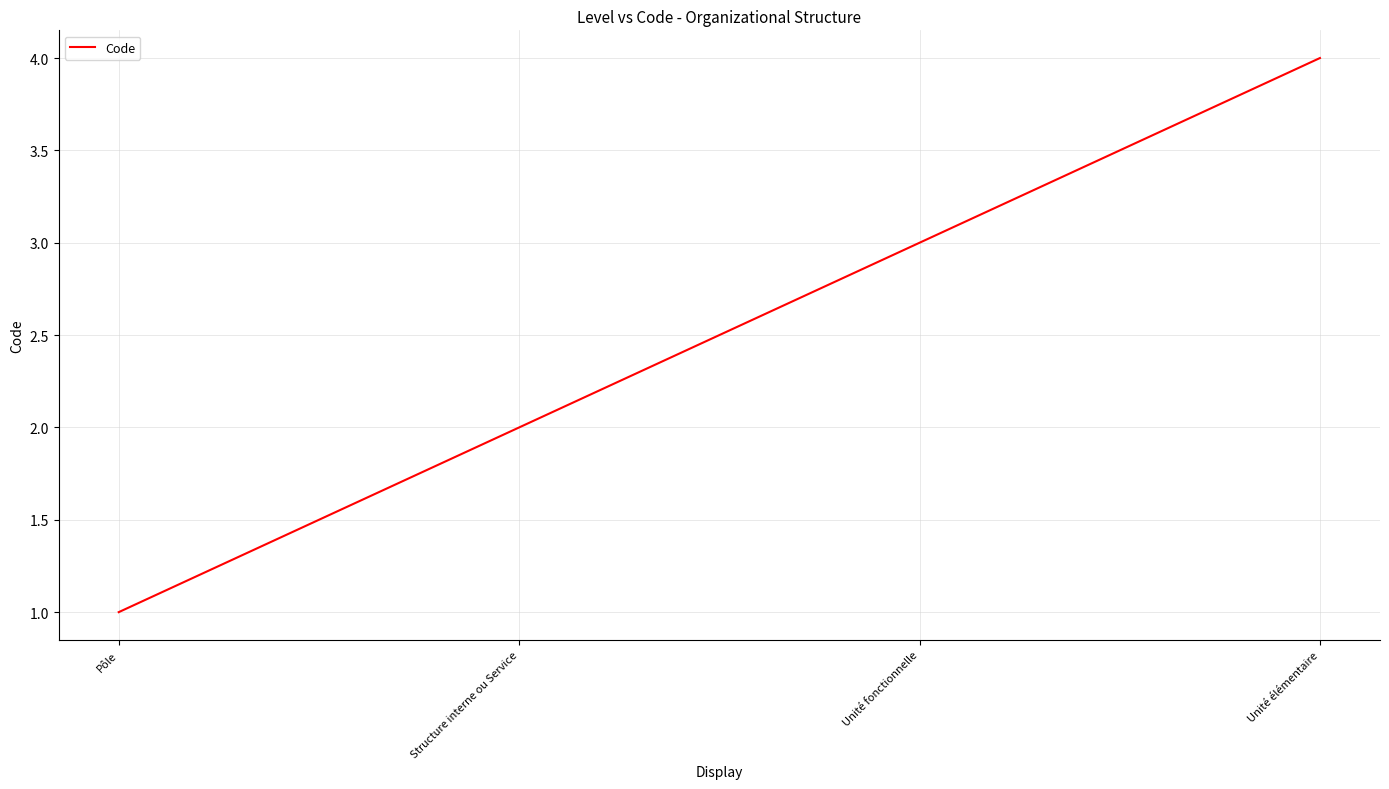

Rank the categories by value from lowest to highest.

Pôle, Structure interne ou Service, Unité fonctionnelle, Unité élémentaire